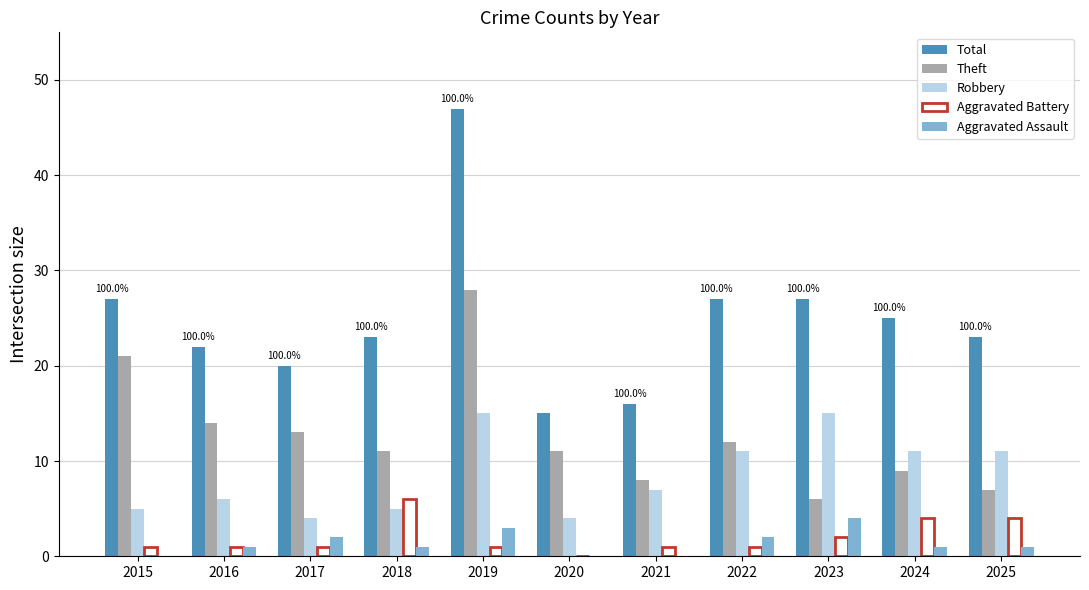

How many Aggravated Assault values are between 0 and 2?

9